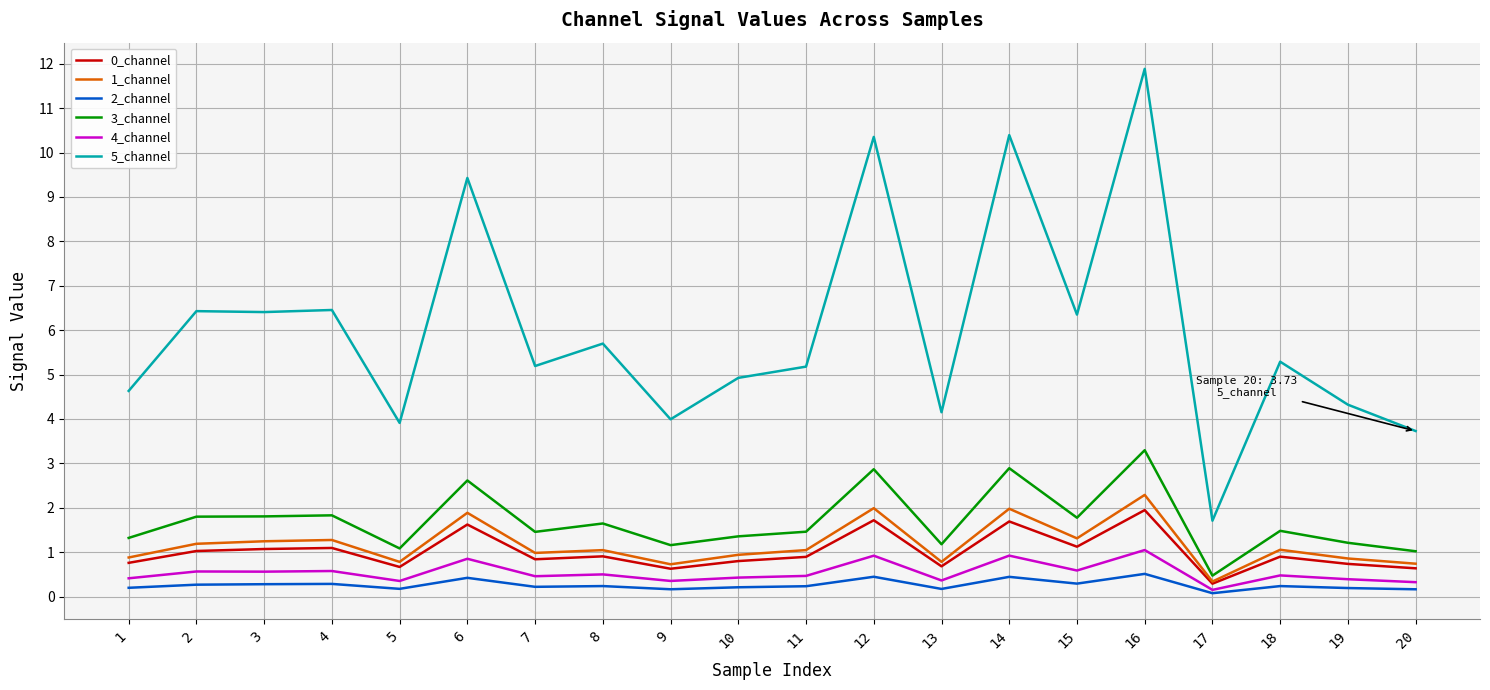

True or false: 1_channel and 2_channel intersect in this chart.

False